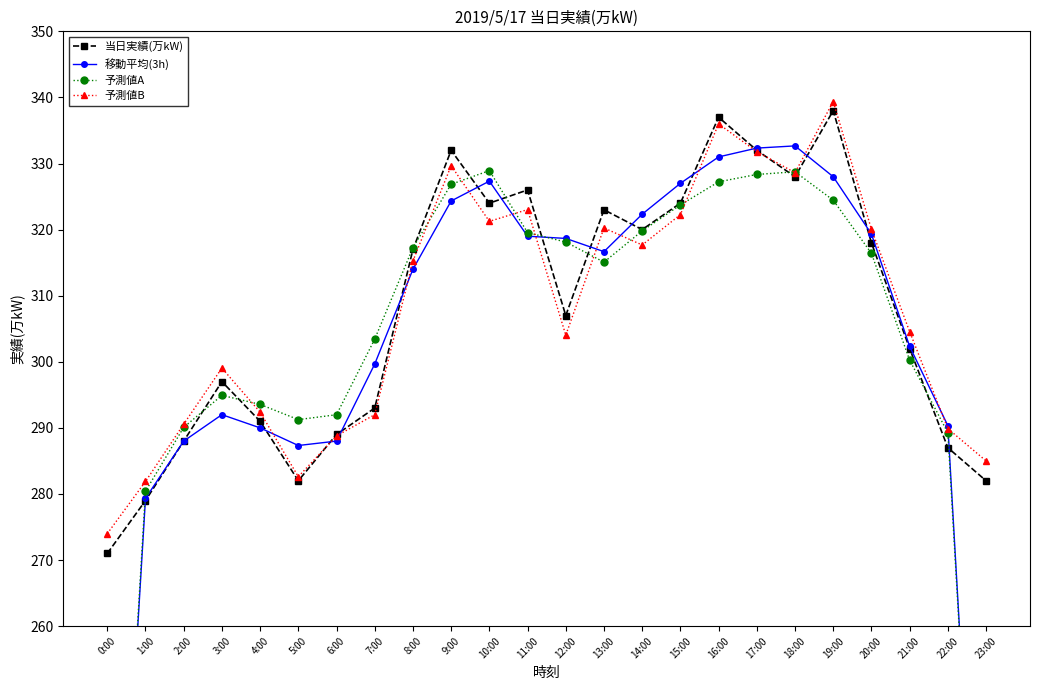

At which category is the sum across all series the highest?

16:00